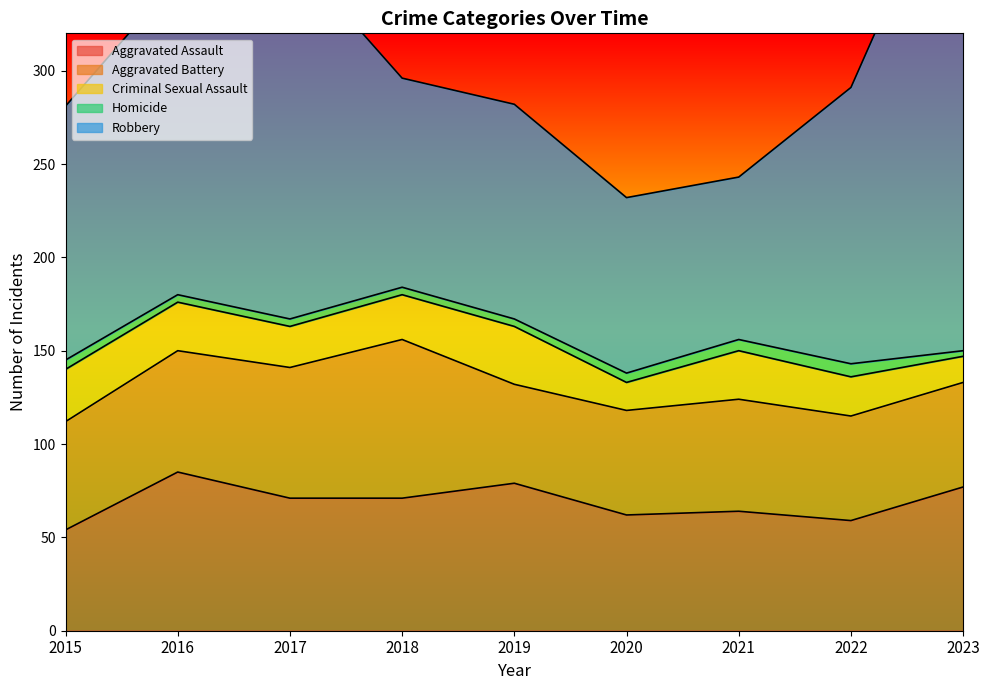

True or false: Homicide and Robbery cross at least once.

False